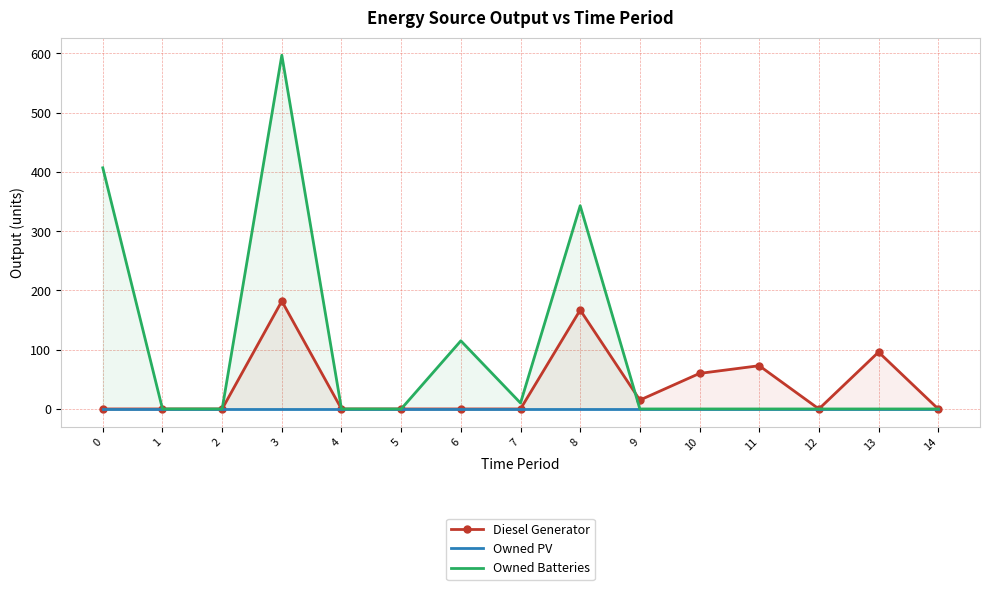

Which category has the lowest value in the Owned Batteries series?

1